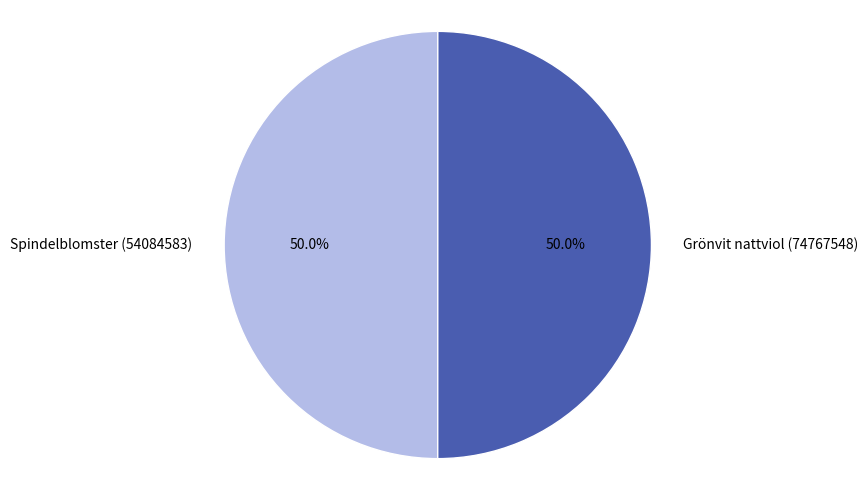

Approximately how many times larger is the value at Spindelblomster (54084583) compared to Grönvit nattviol (74767548)?

1.0